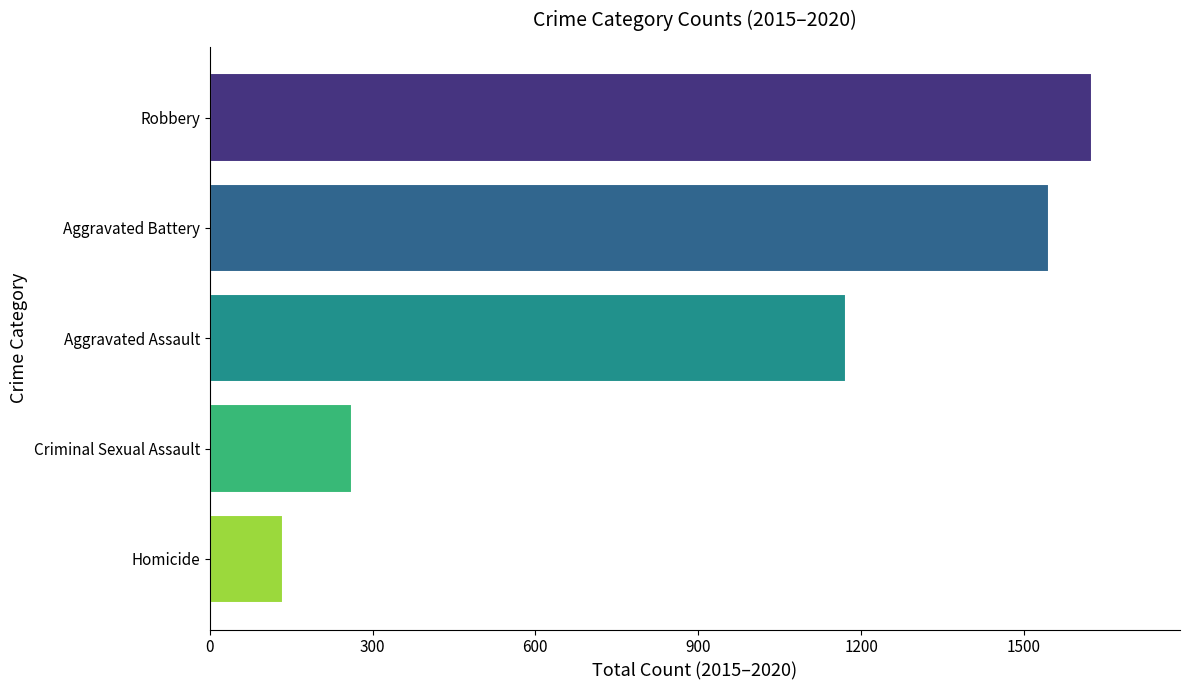

Reading bottom to top, list all the values displayed in this chart.

Homicide=135	Criminal Sexual Assault=262	Aggravated Assault=1173	Aggravated Battery=1547	Robbery=1625